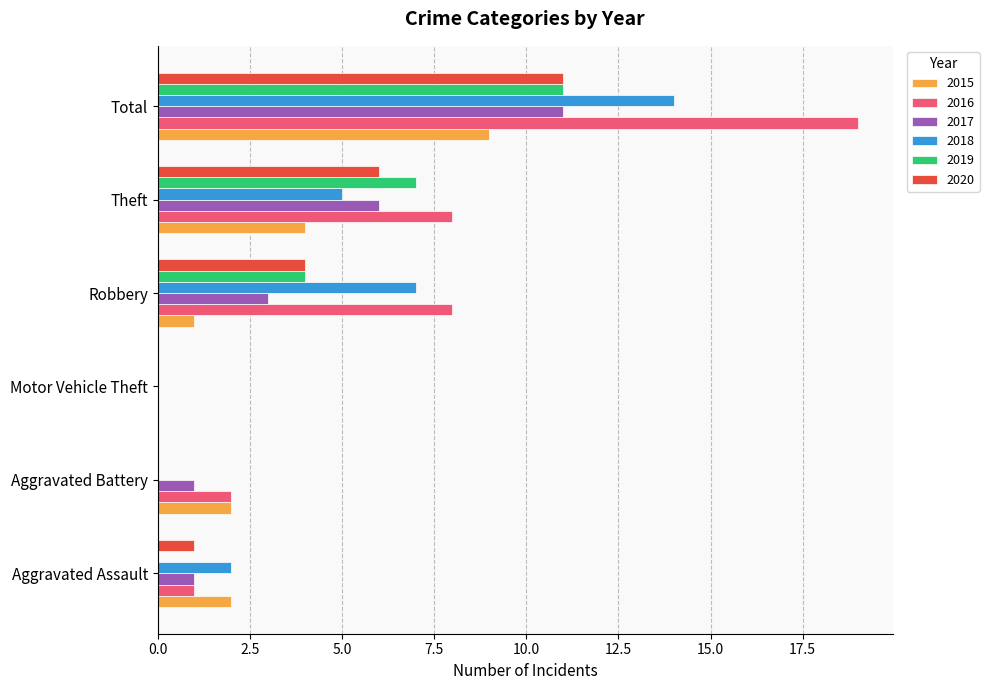

The 2019 series shows 4 at Robbery. True or false?

True